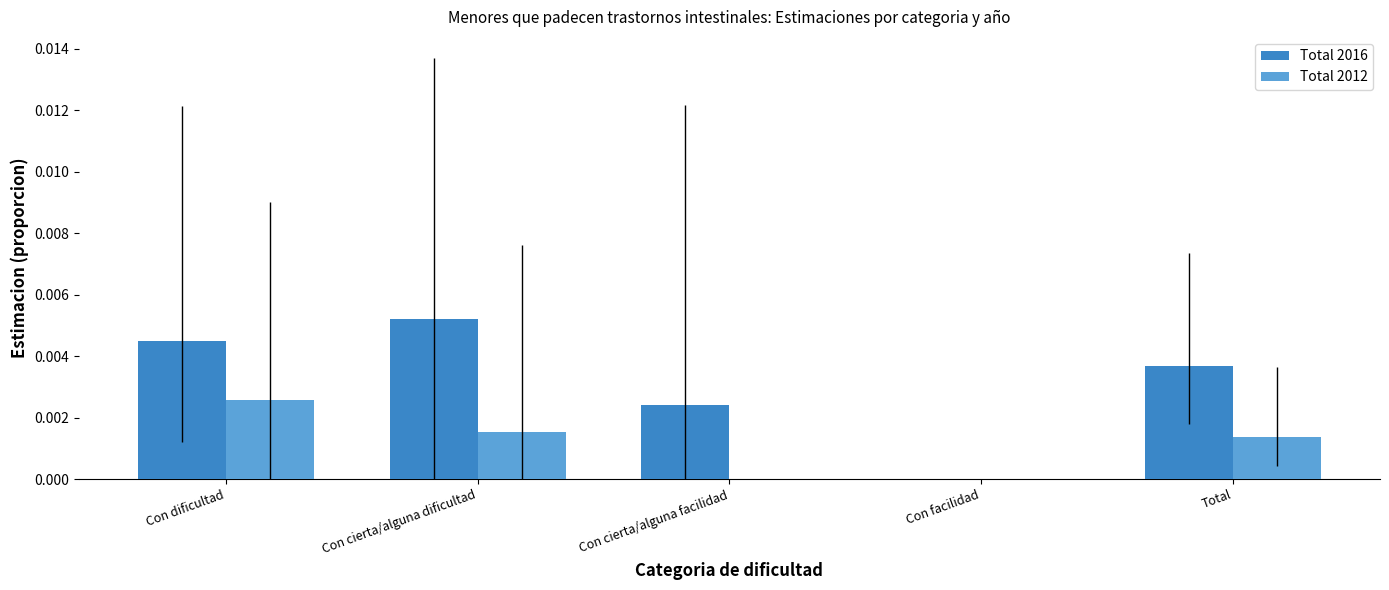

Which series has the largest total across all categories?

Total 2016